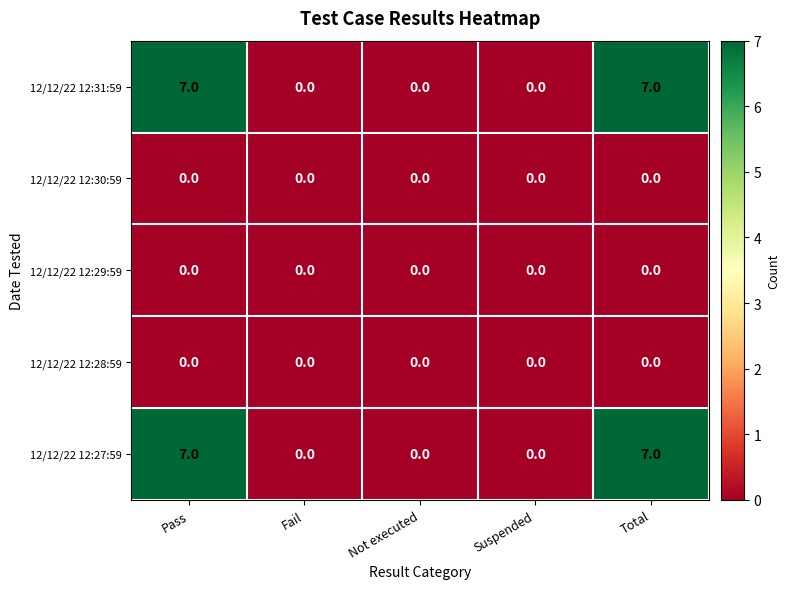

What is the greatest value displayed?

7